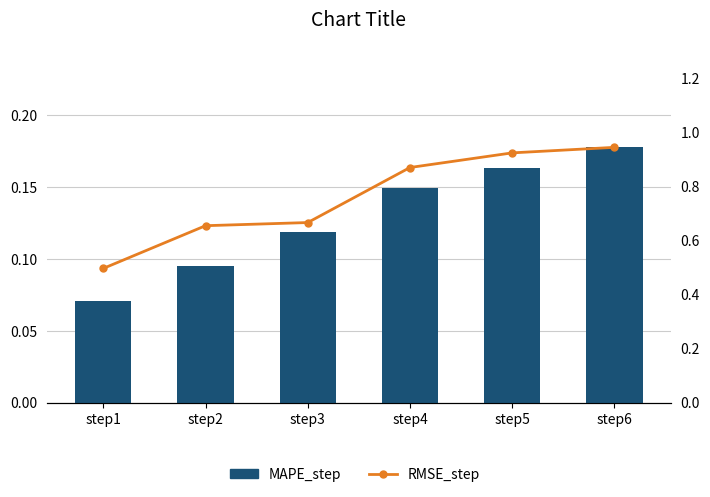

True or false: MAPE_step has a value of 0.2 at step4.

False